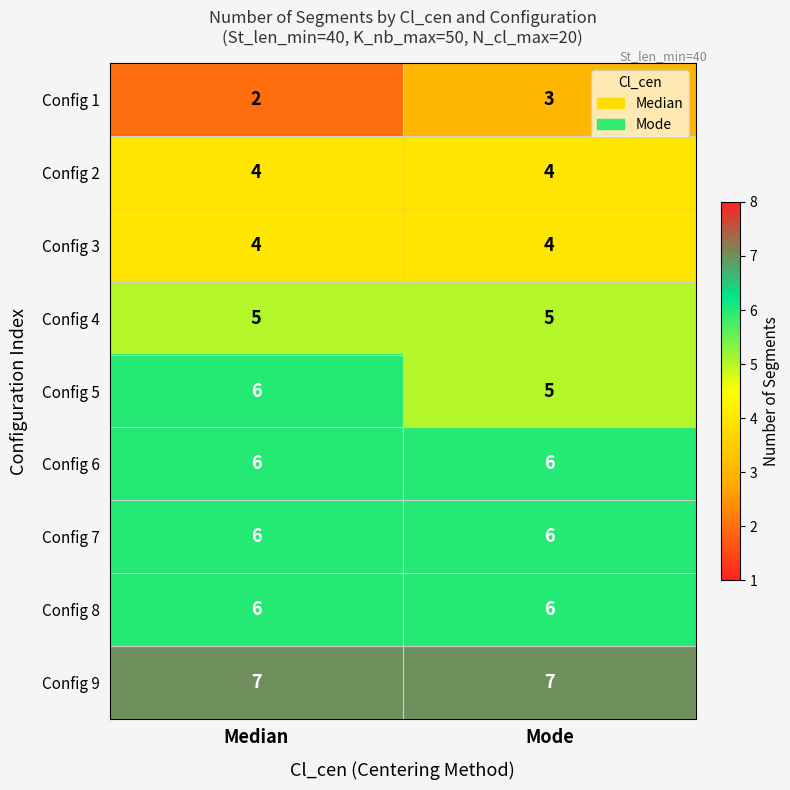

Where is Config 5 nearest to the value 5?

Mode